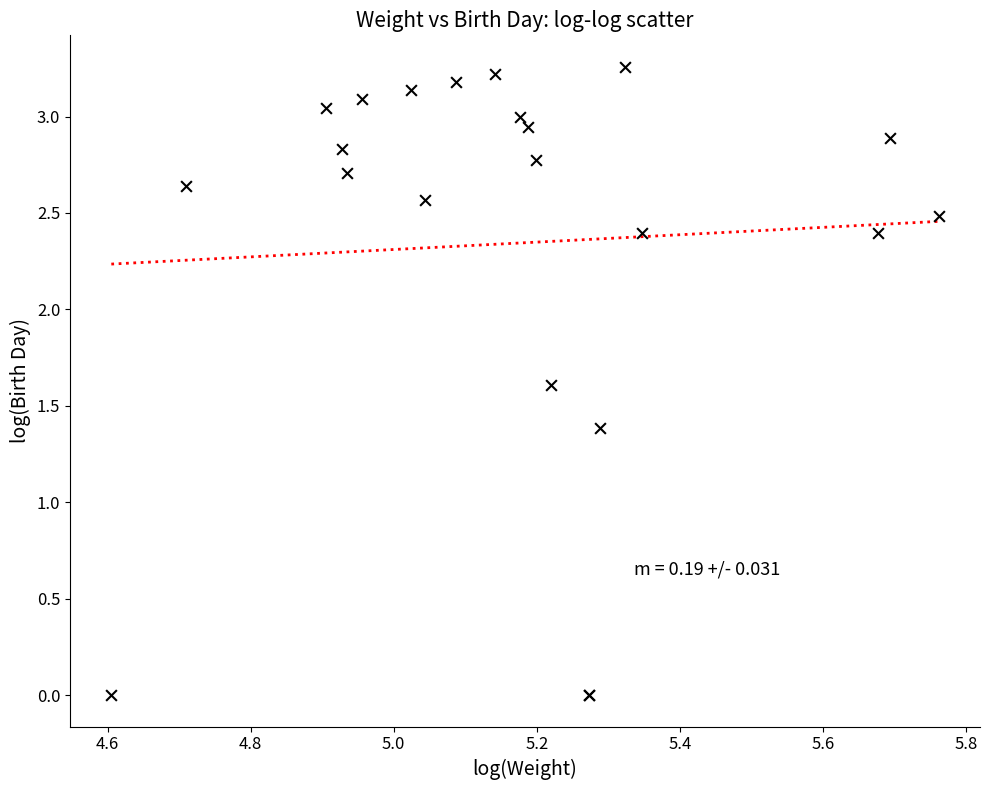

What Y value in the scatter plot is closest to 1?

1.4